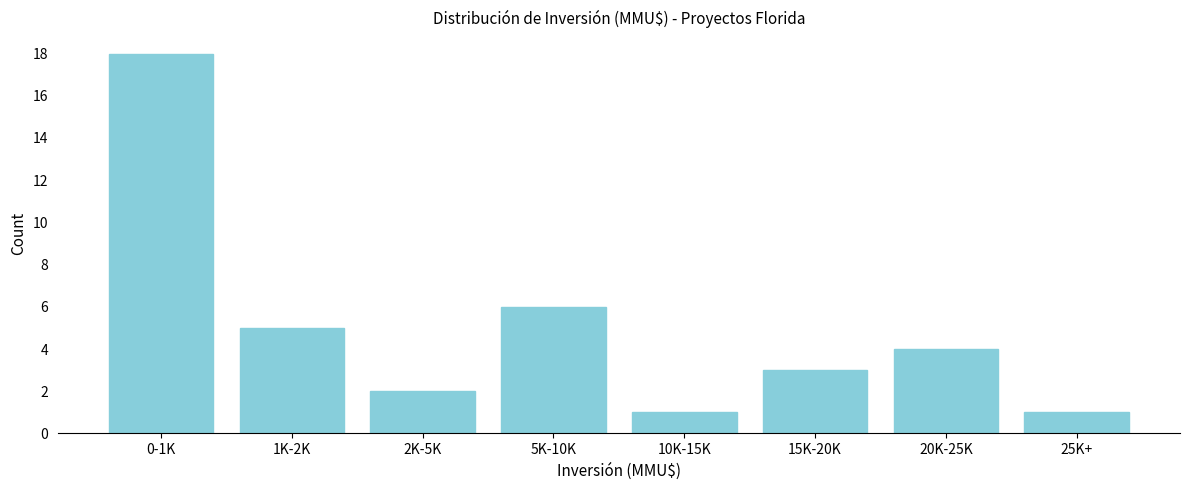

Reading left to right, extract all data points from this chart.

18	5	2	6	1	3	4	1